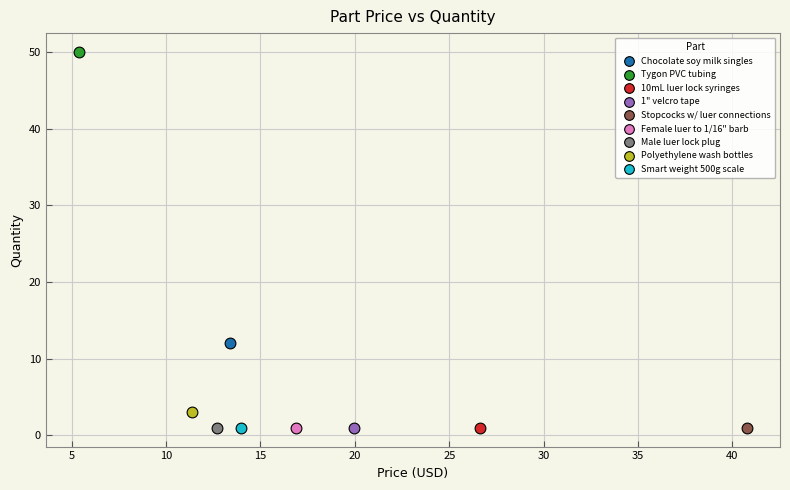

What are all the series names shown in the legend?

Chocolate soy milk singles, Tygon PVC tubing, 10mL luer lock syringes, 1" velcro tape, Stopcocks w/ luer connections, Female luer to 1/16" barb, Male luer lock plug, Polyethylene wash bottles, Smart weight 500g scale